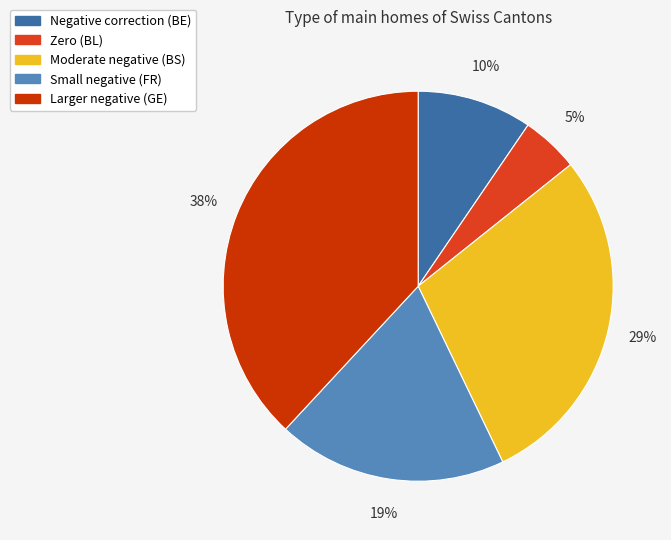

To the nearest percent, what is the difference between the largest and smallest slice percentages?

33%